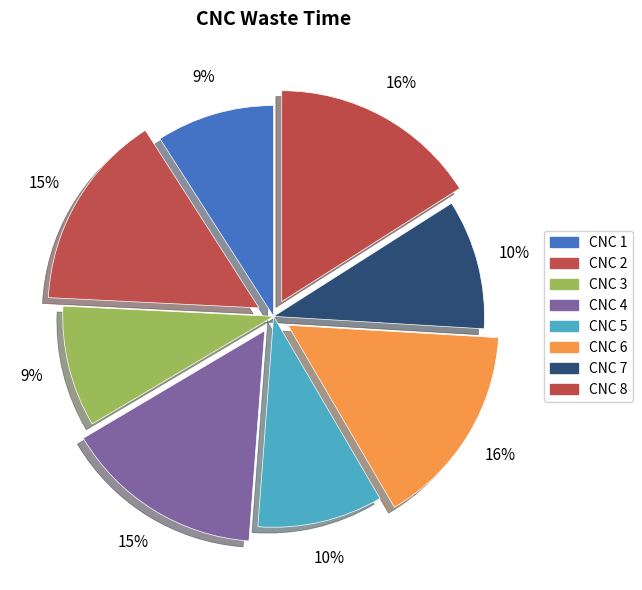

Is it true that CNC 8 is 4% of the pie?

False